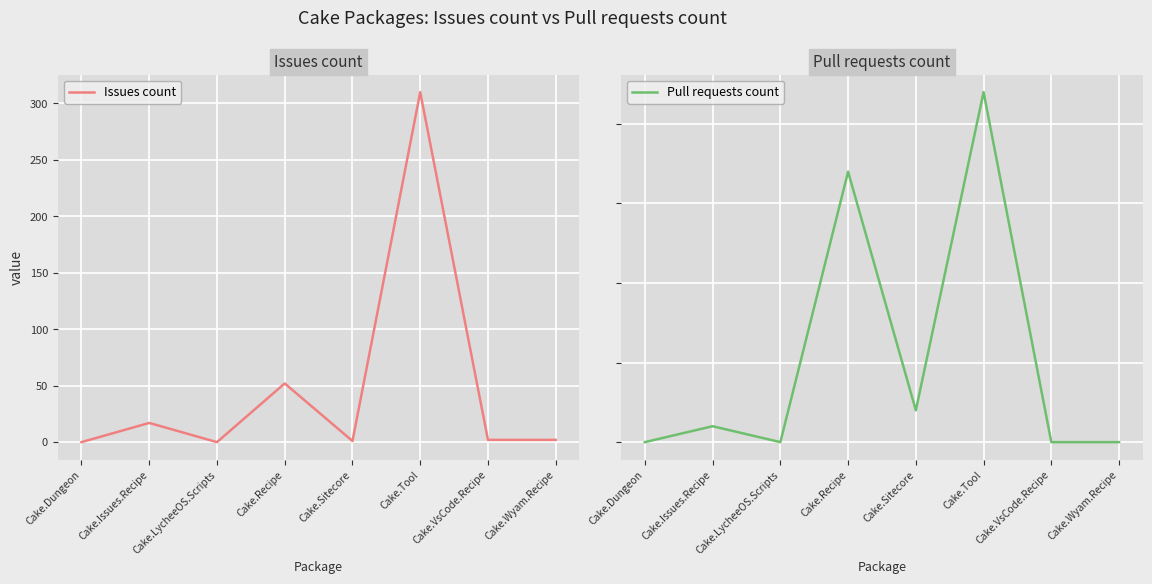

True or false: Pull requests count and Issues count cross at least once.

True